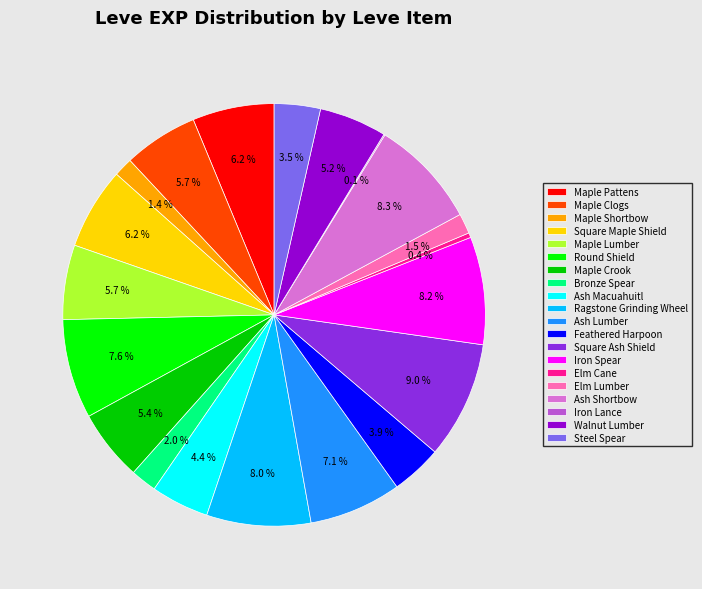

Which slice is the largest?

Square Ash Shield